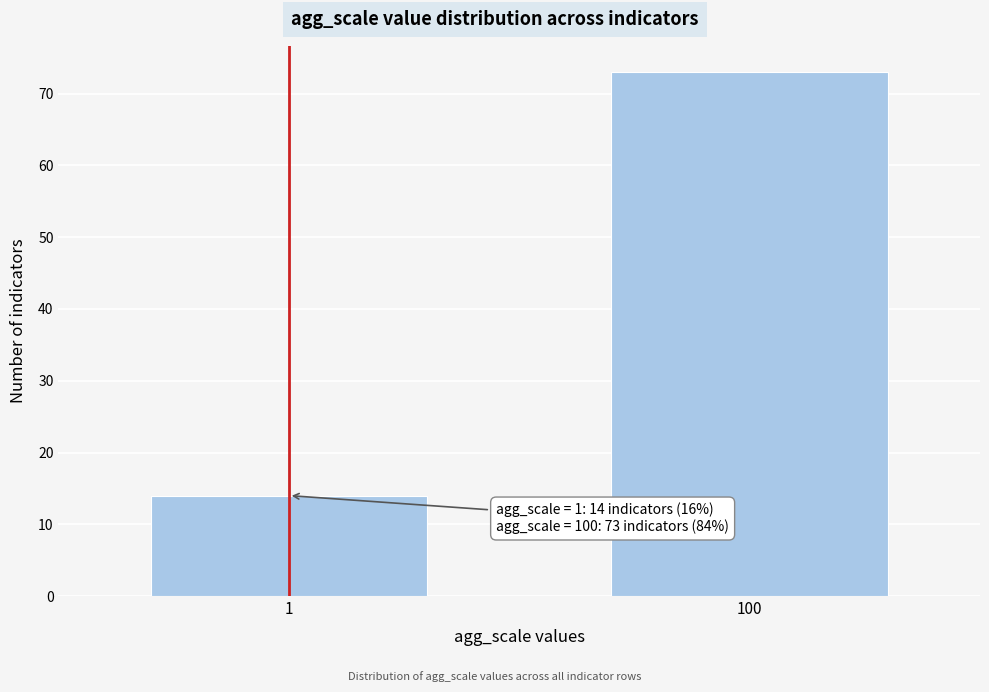

Reading right to left, transcribe all the data shown in this chart.

100=73	1=14